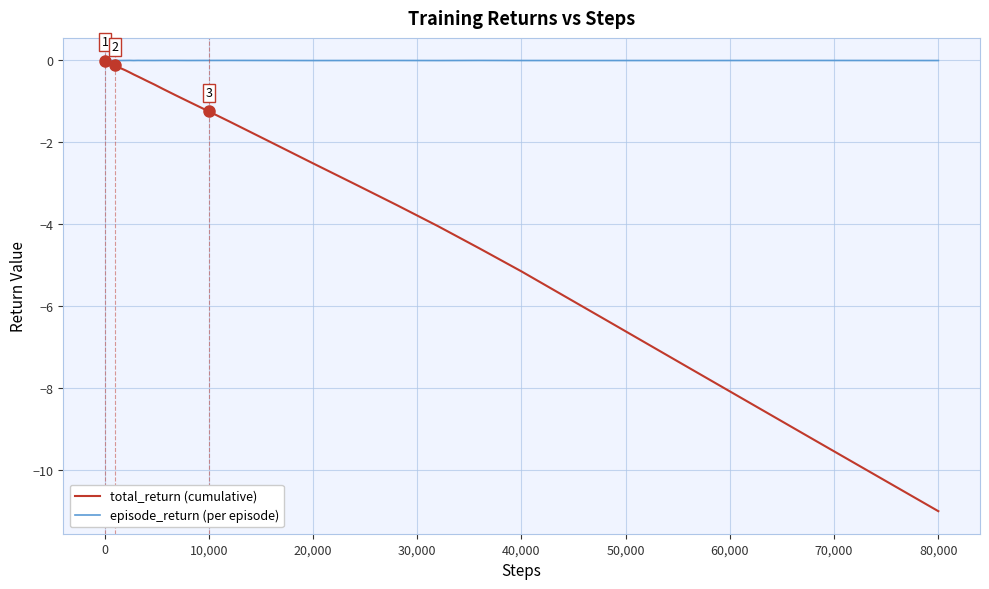

Which series has the largest range (max minus min)?

total_return (cumulative)